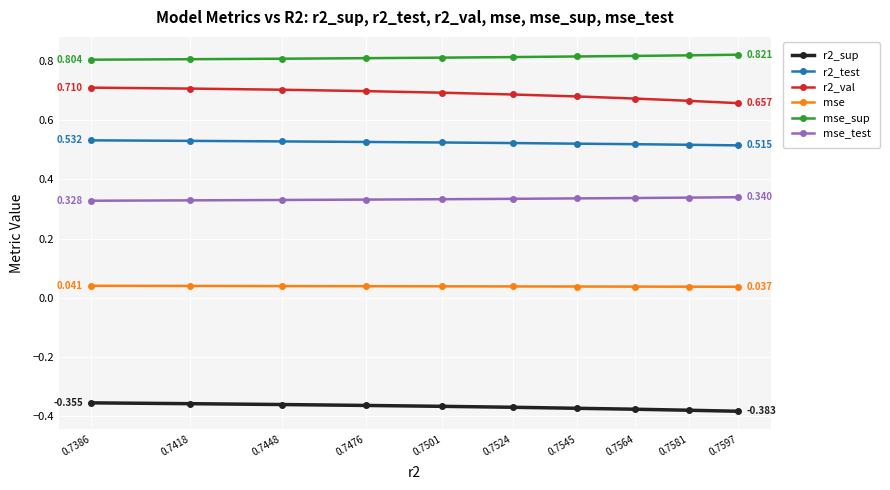

True or false: r2_test and r2_val intersect in this chart.

False